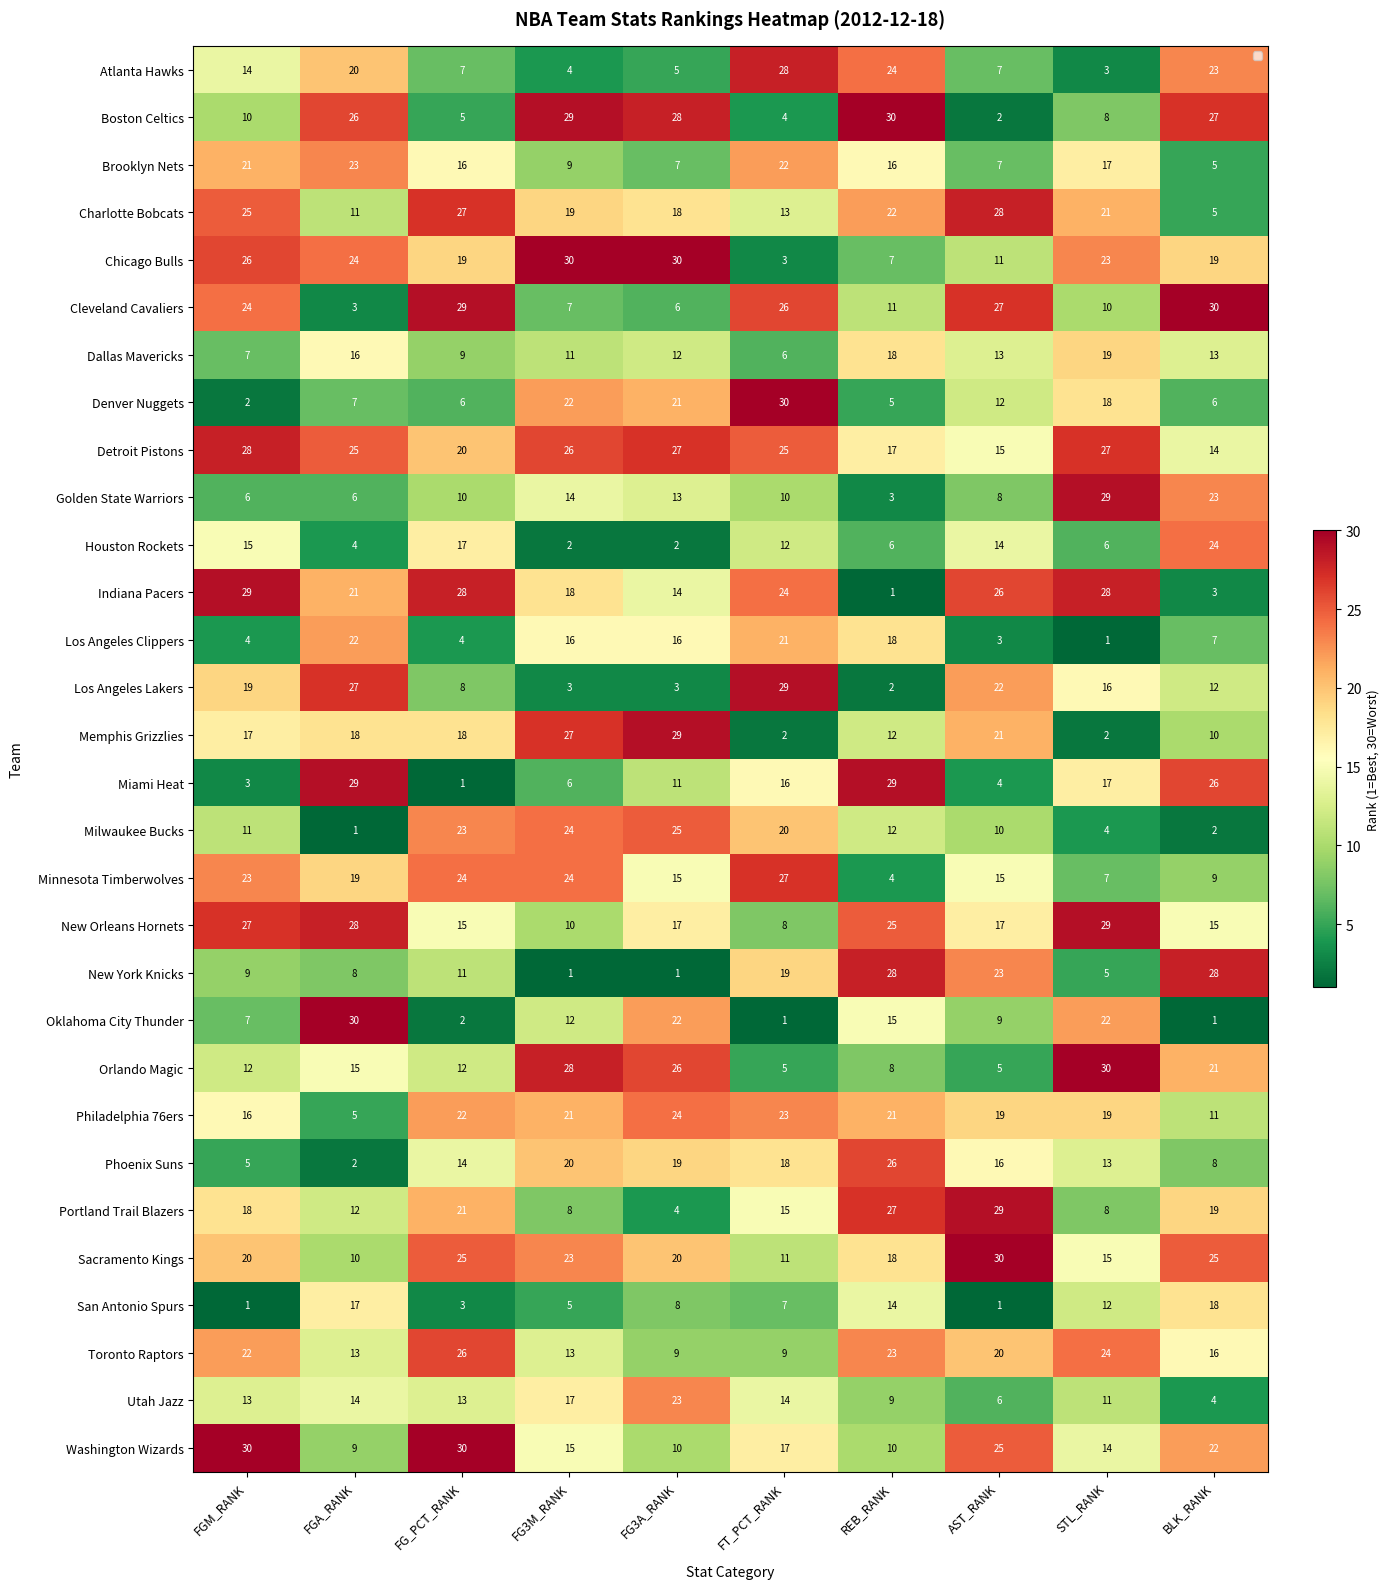

What is the total value across all series at AST_RANK?

445